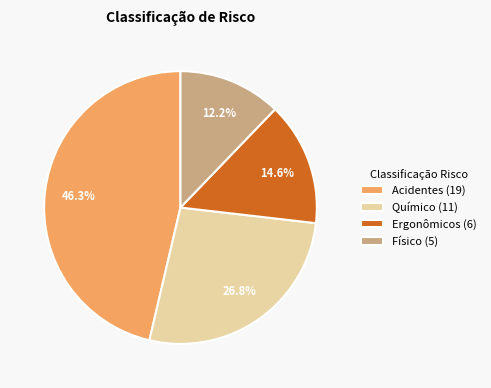

Rank the categories by value from highest to lowest.

Acidentes, Químico, Ergonômicos, Físico